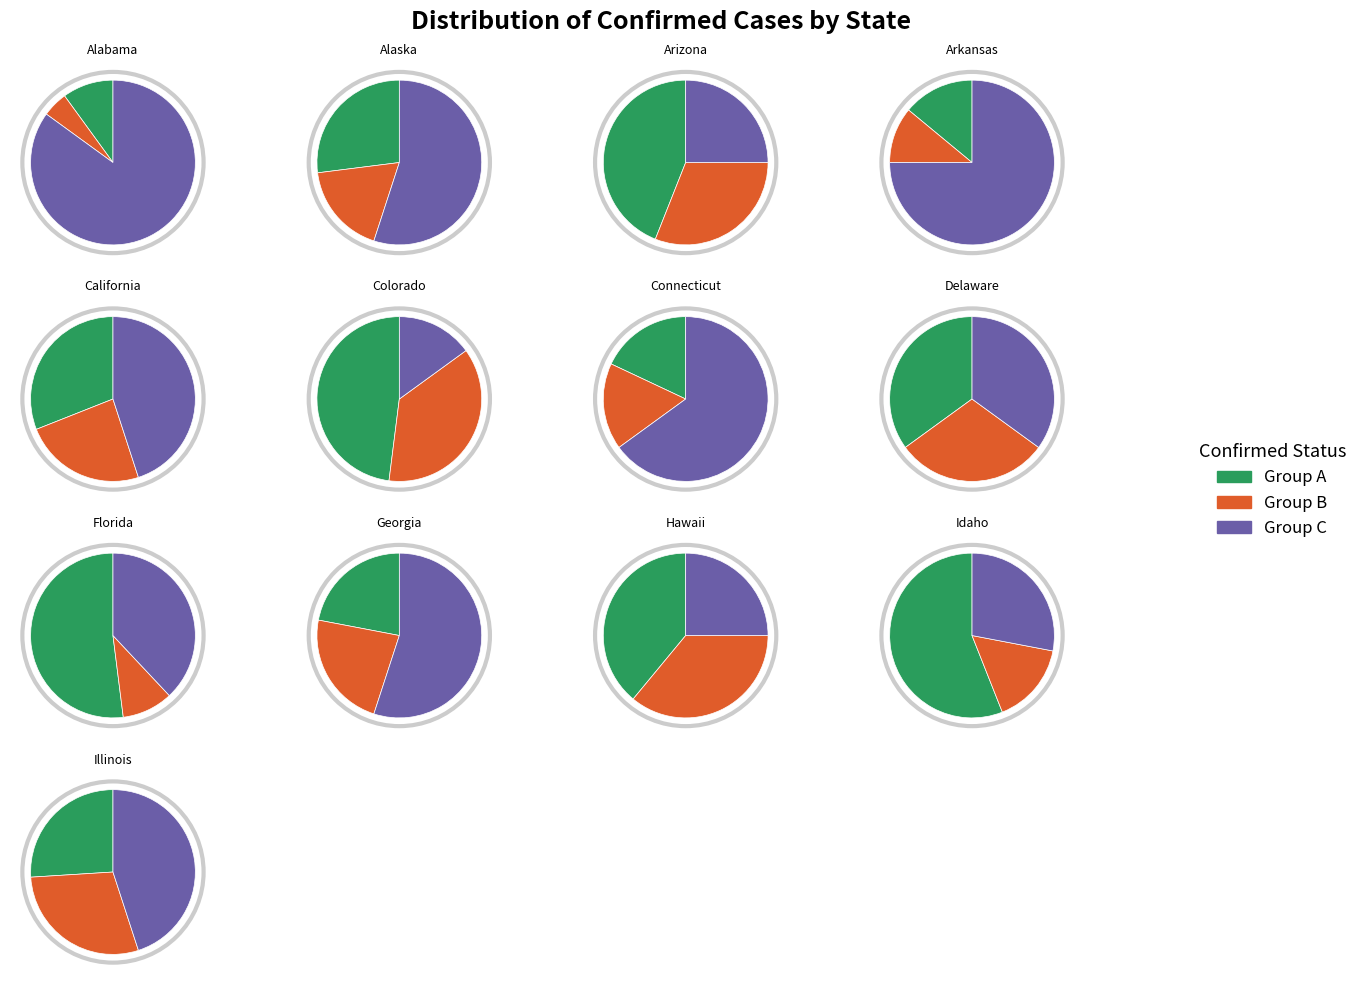

Does any single category account for the majority?

No